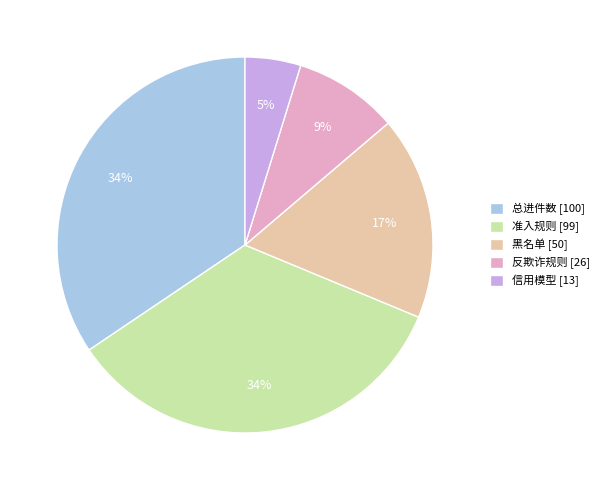

Do 黑名单 [50] and 总进件数 [100] together represent more than half of the pie?

Yes